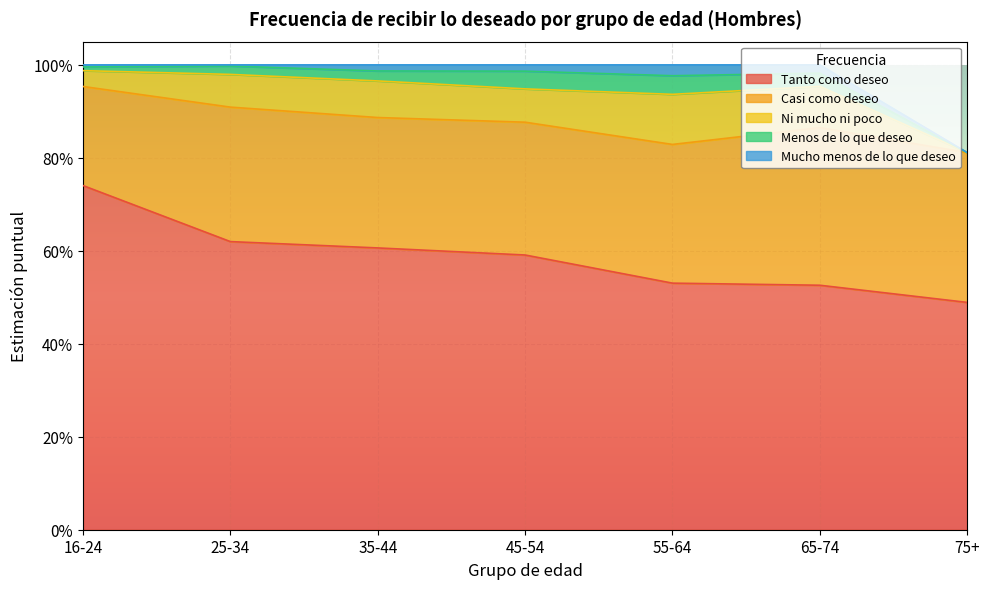

Where is the first local minimum for Casi como deseo?

35-44